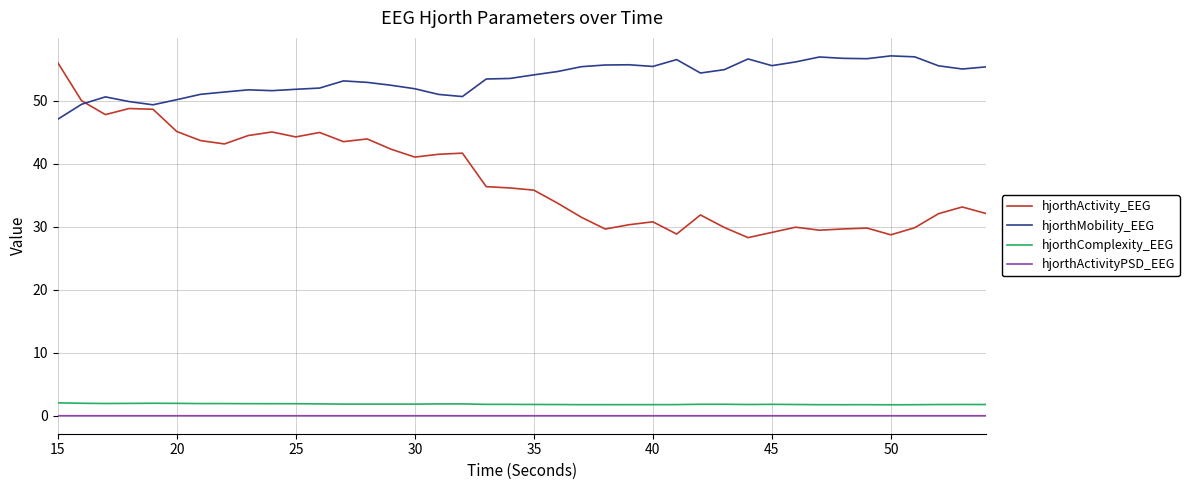

True or false: hjorthActivityPSD_EEG and hjorthComplexity_EEG intersect in this chart.

False